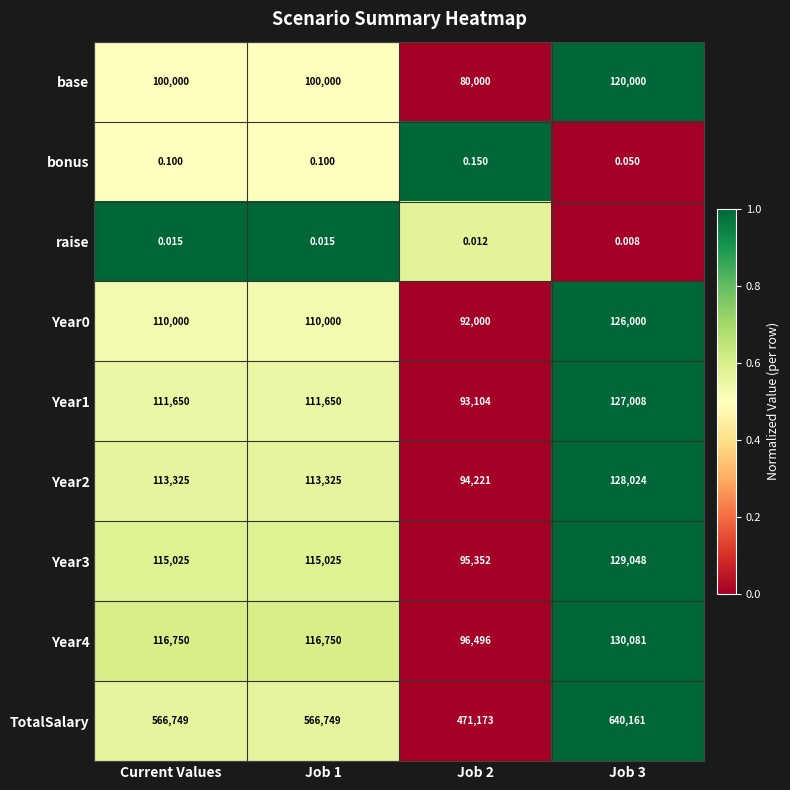

Between Job 1 and Job 3, which series saw the biggest shift?

TotalSalary